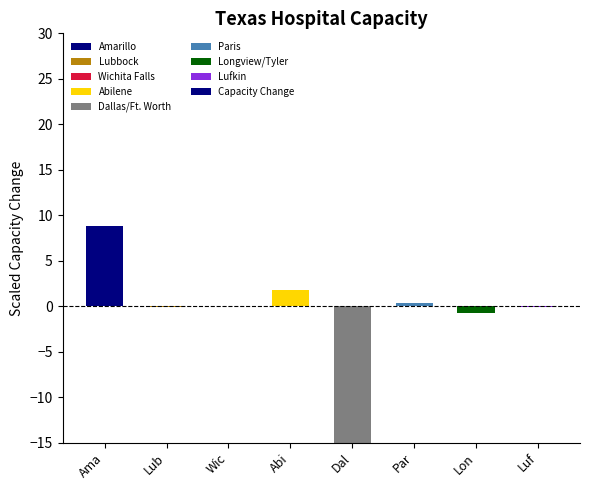

Rank the categories by value from lowest to highest.

Dal, Lon, Lub, Luf, Wic, Par, Abi, Ama